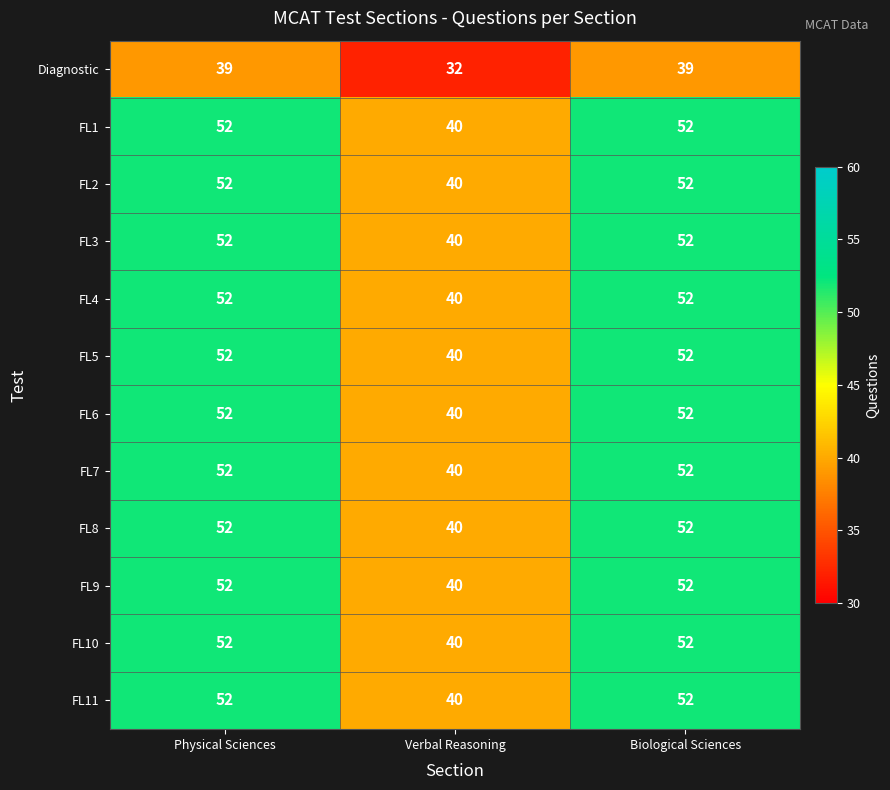

Is the value of Diagnostic at Biological Sciences greater than the value of FL11 at Biological Sciences?

No